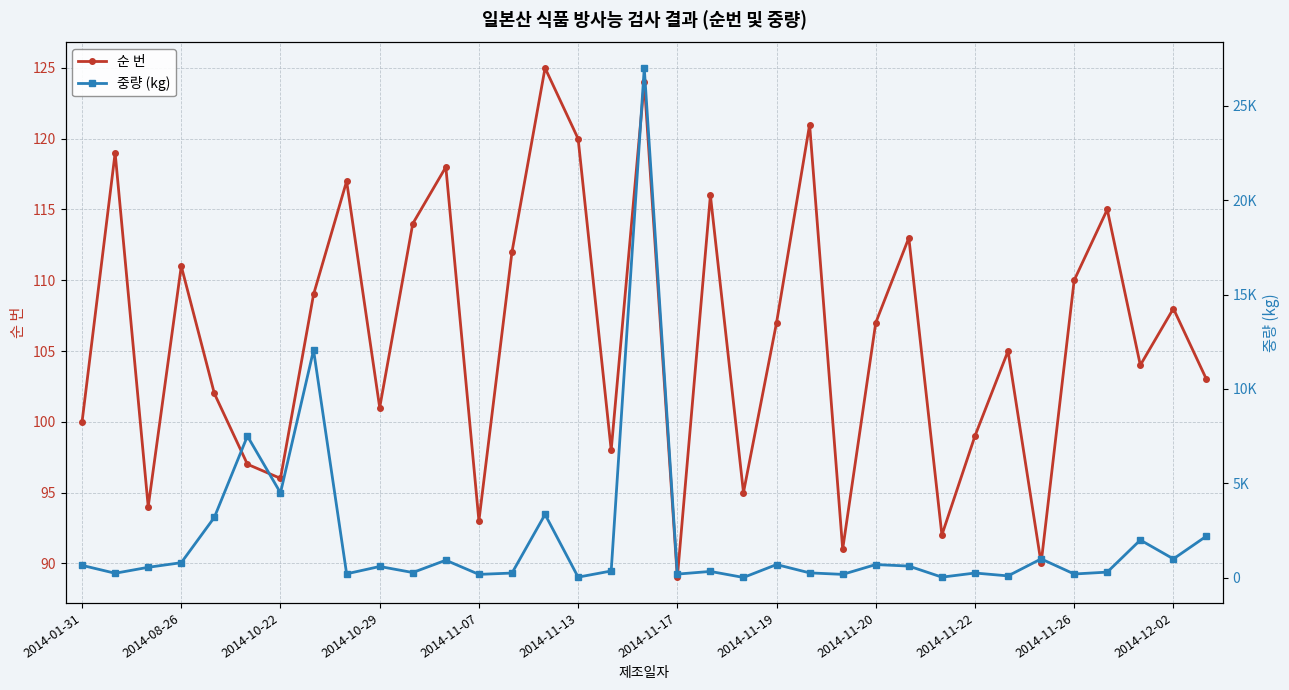

What position from the left is 29?

30